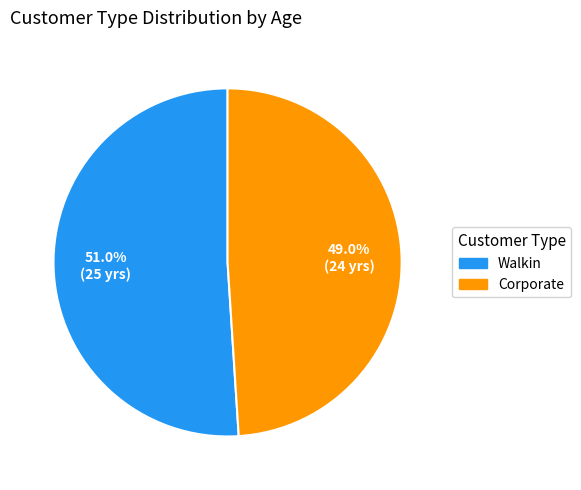

True or false: Walkin accounts for 59% of the total.

False